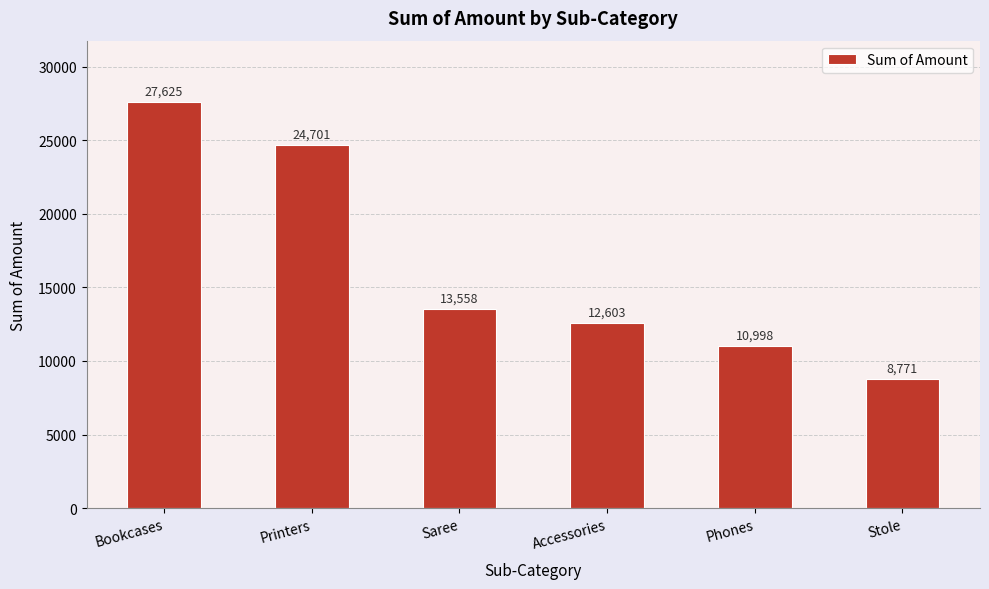

Are the bars horizontal?

No